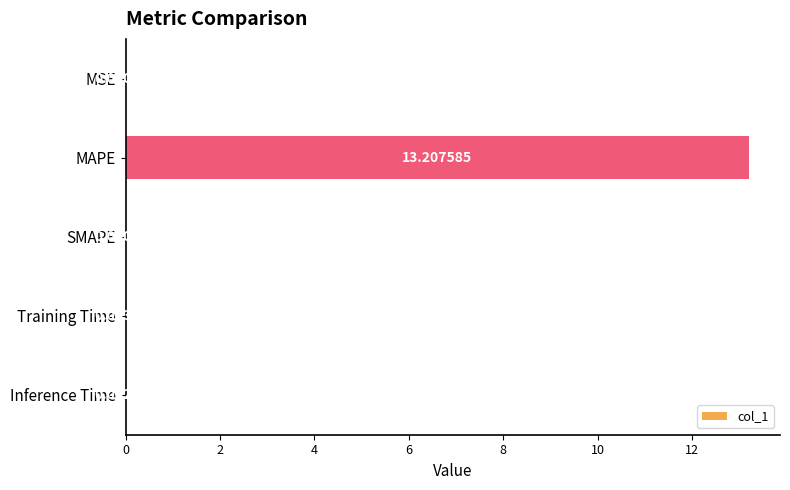

Which category has the highest value across all series?

MAPE